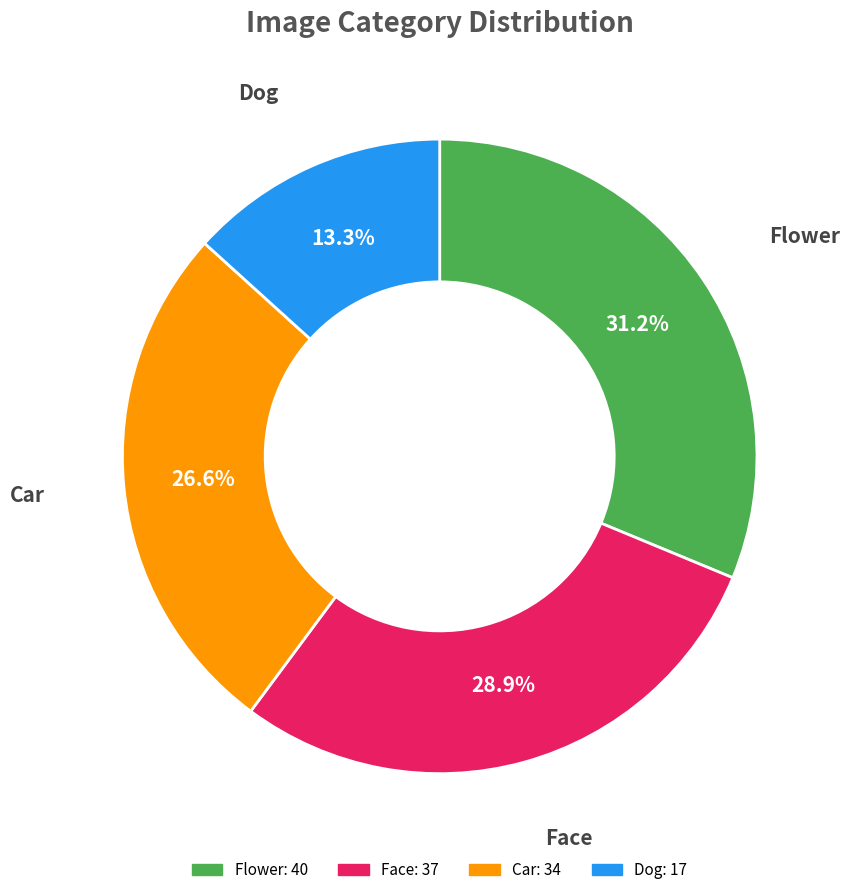

How many slices are in this pie chart?

4